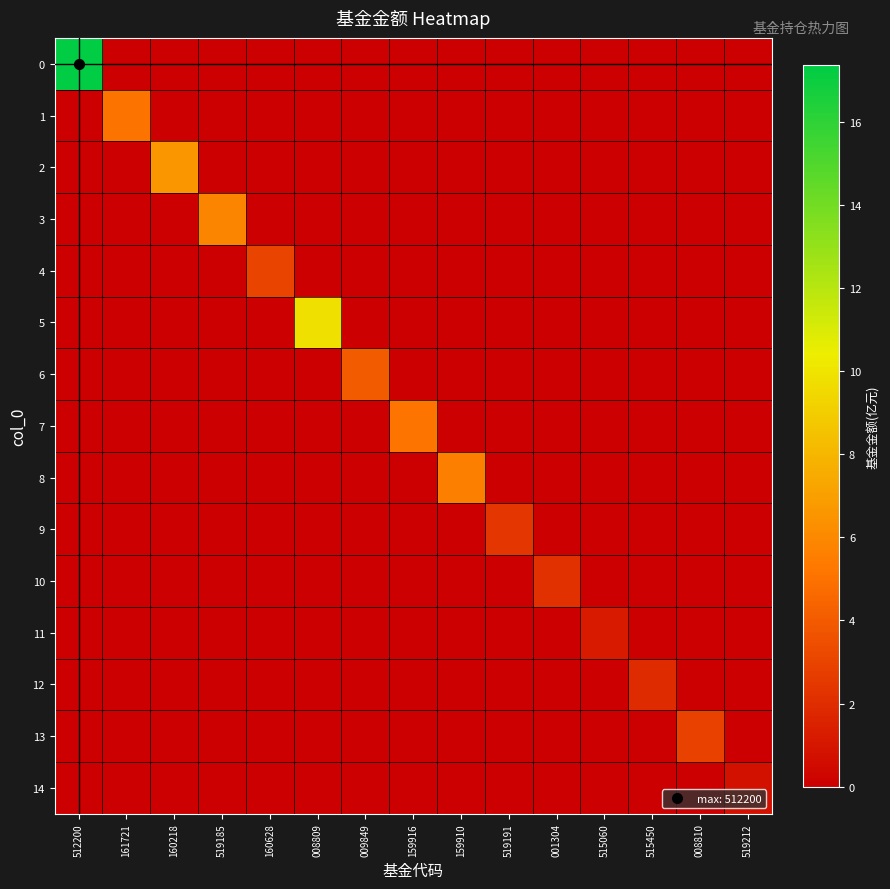

What is the greatest value displayed?

17.4